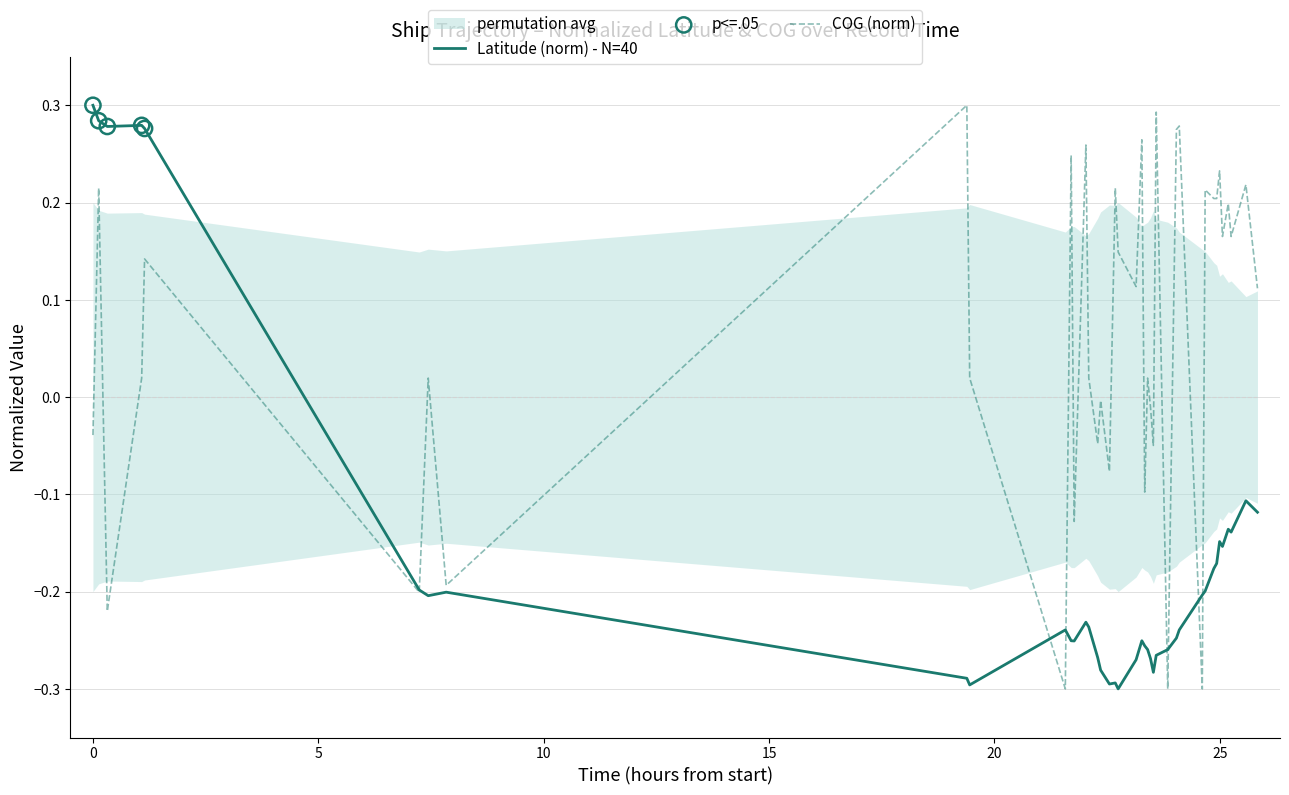

Which series has the widest spread of Y values?

Latitude